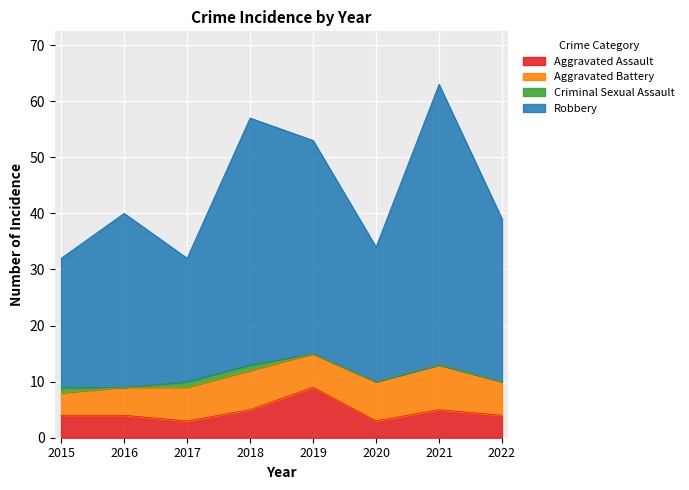

True or false: Robbery and Aggravated Assault intersect in this chart.

False